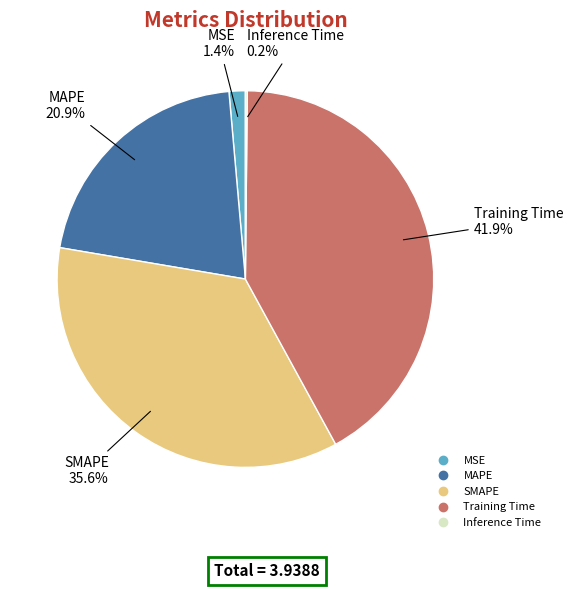

Is there any slice that represents more than half of the pie?

No